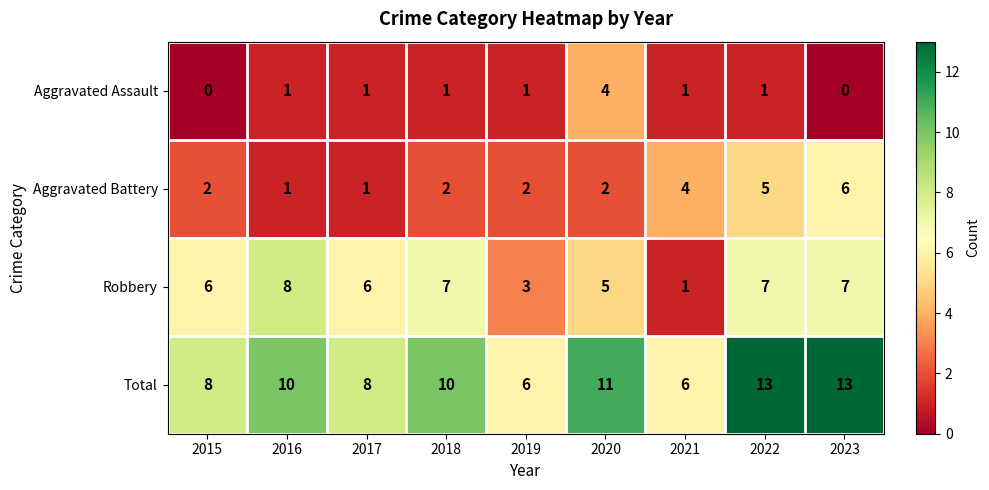

How many data points does each series have?

9